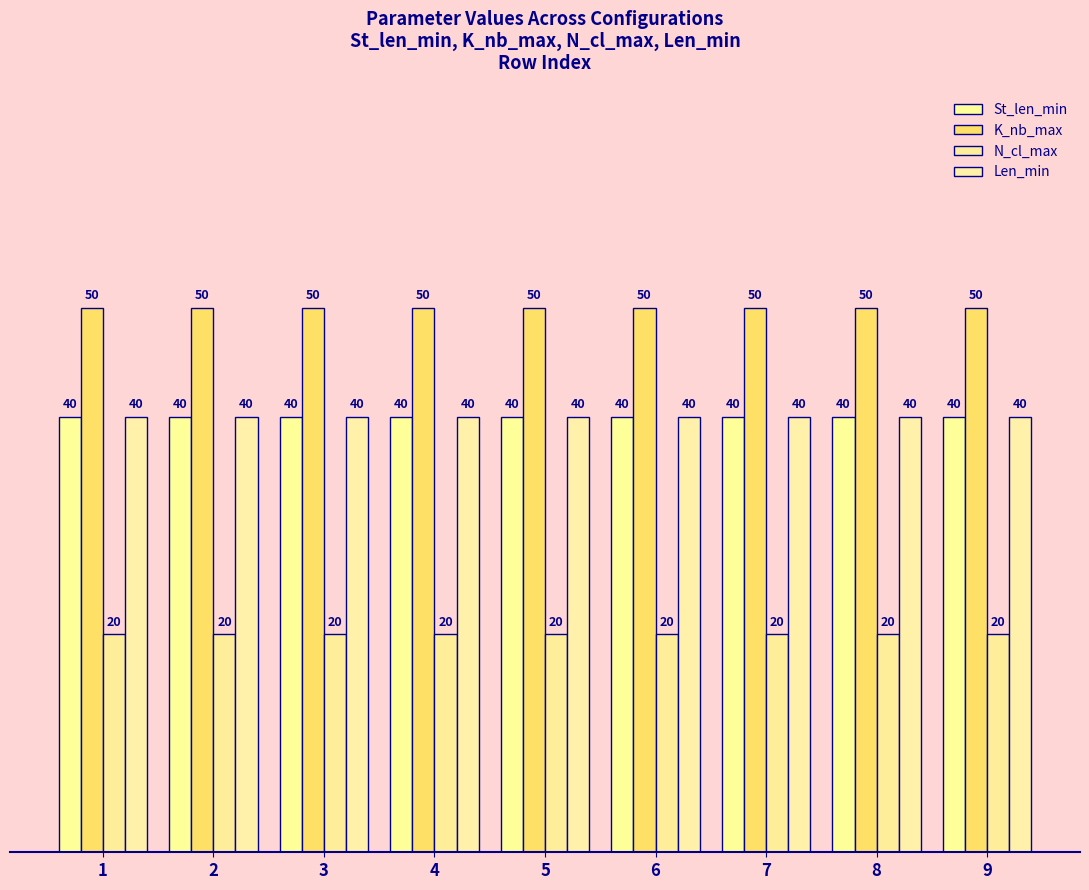

What is the value of the K_nb_max bar at the 7th from the left?

50